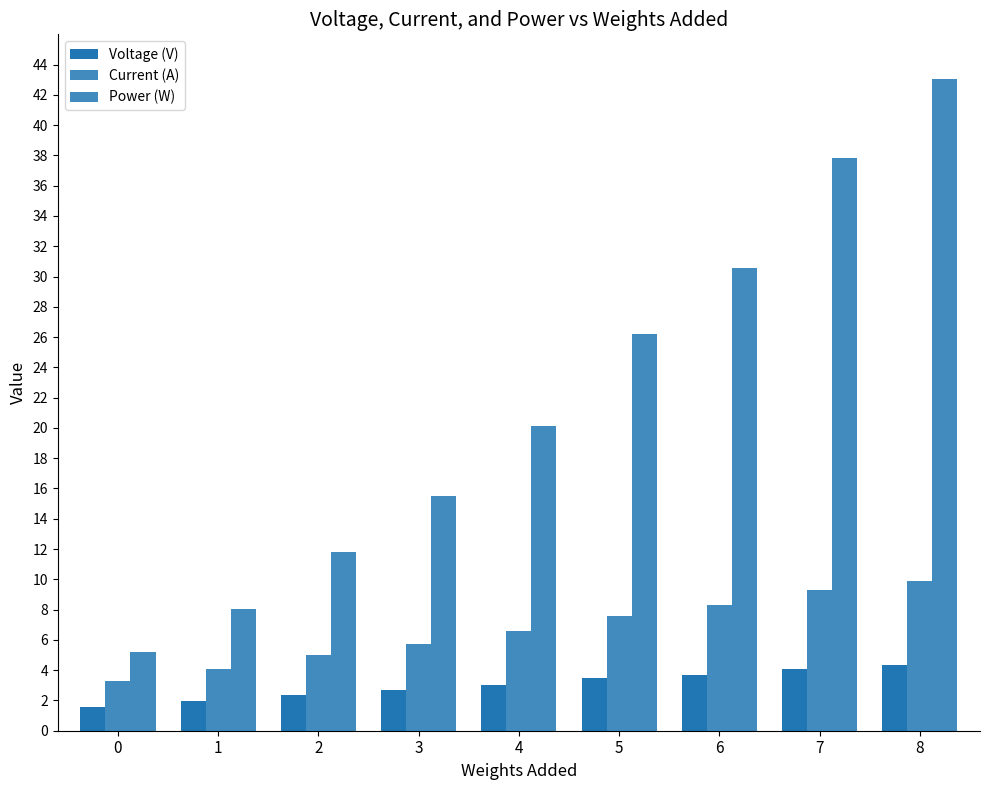

How many groups of bars are there?

9